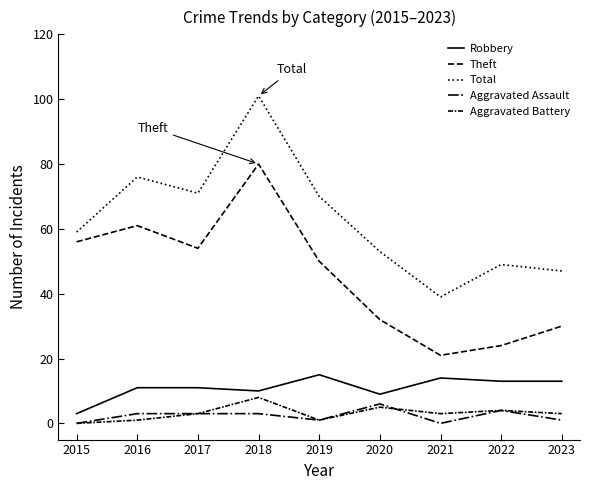

How many lines are shown in the chart?

5